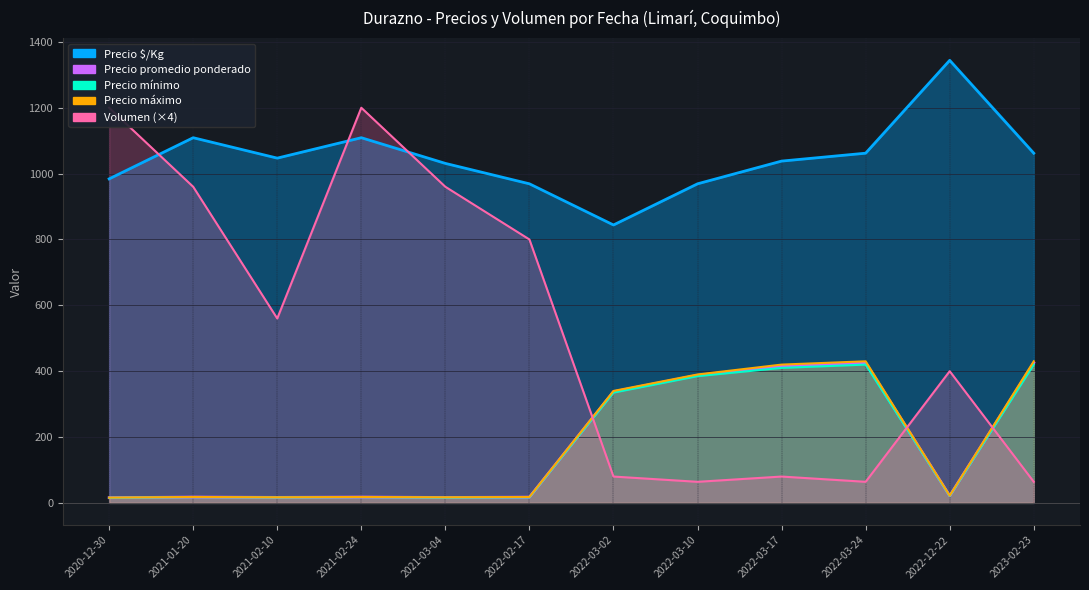

Between 2021-03-04 and 2022-12-22, which series saw the biggest shift?

Volumen